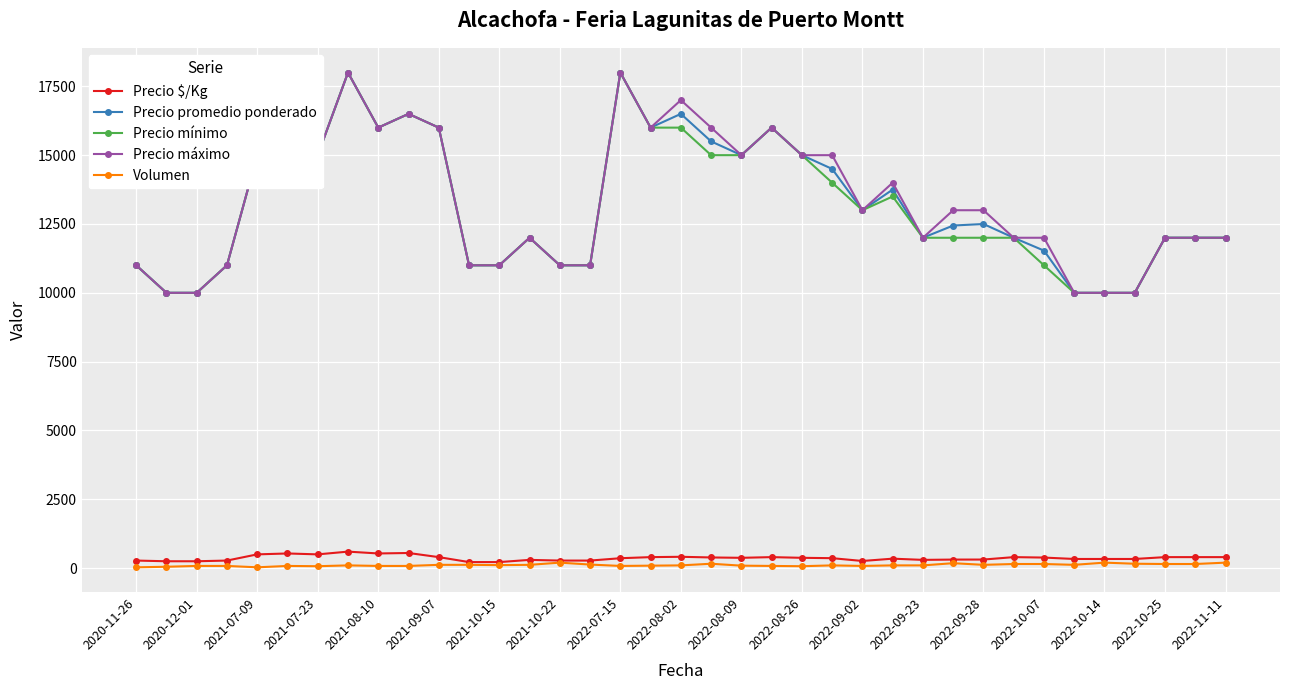

True or false: Volumen and Precio mínimo cross at least once.

False